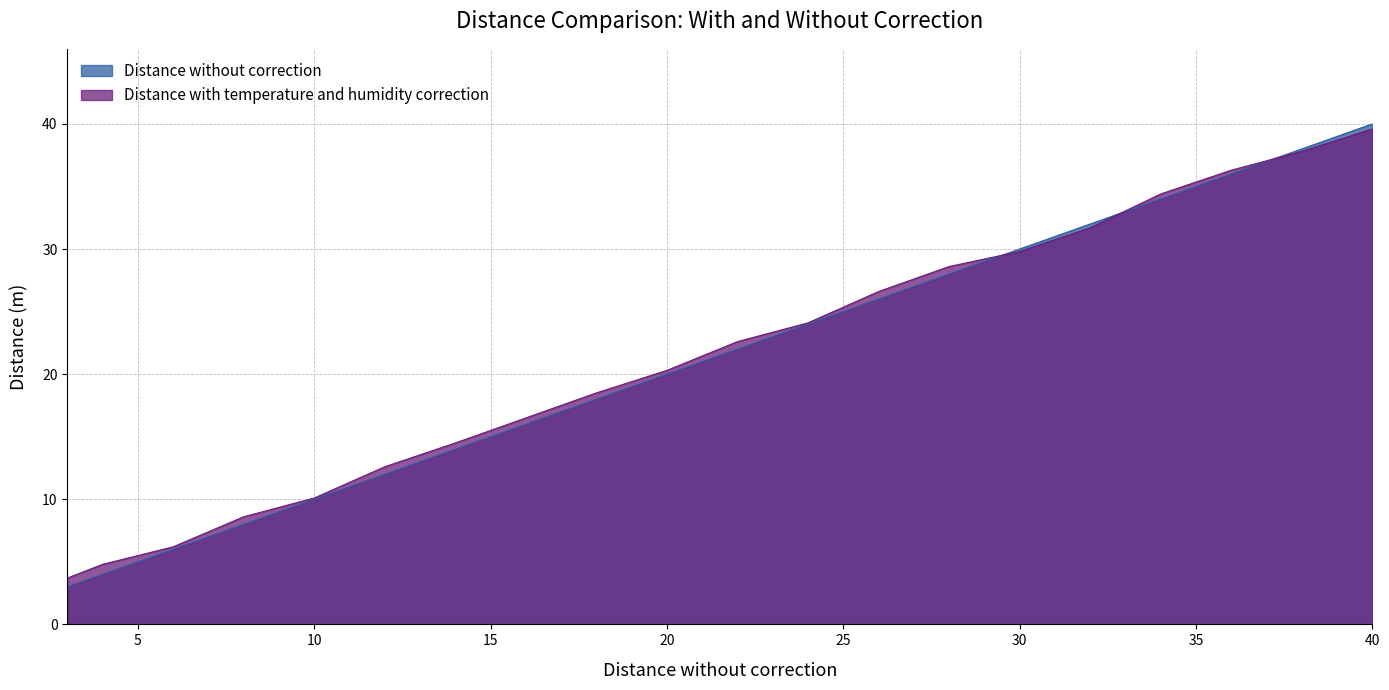

Reading right to left, list all the values displayed in this chart.

Distance without correction: 40=40.0	38=38.0	36=36.0	34=34.0	32=32.0	30=30.0	28=28.0	26=26.0	24=24.0	22=22.0	20=20.0	18=18.0	16=16.0	14=14.0	12=12.0	10=10.0	8=8.0	6=6.0	4=4.0	3=3.0
Distance with temperature and humidity correction: 40=39.6	38=37.8	36=36.3	34=34.4	32=31.7	30=29.8	28=28.6	26=26.6	24=24.1	22=22.6	20=20.3	18=18.5	16=16.5	14=14.5	12=12.6	10=10.1	8=8.6	6=6.2	4=4.8	3=3.7